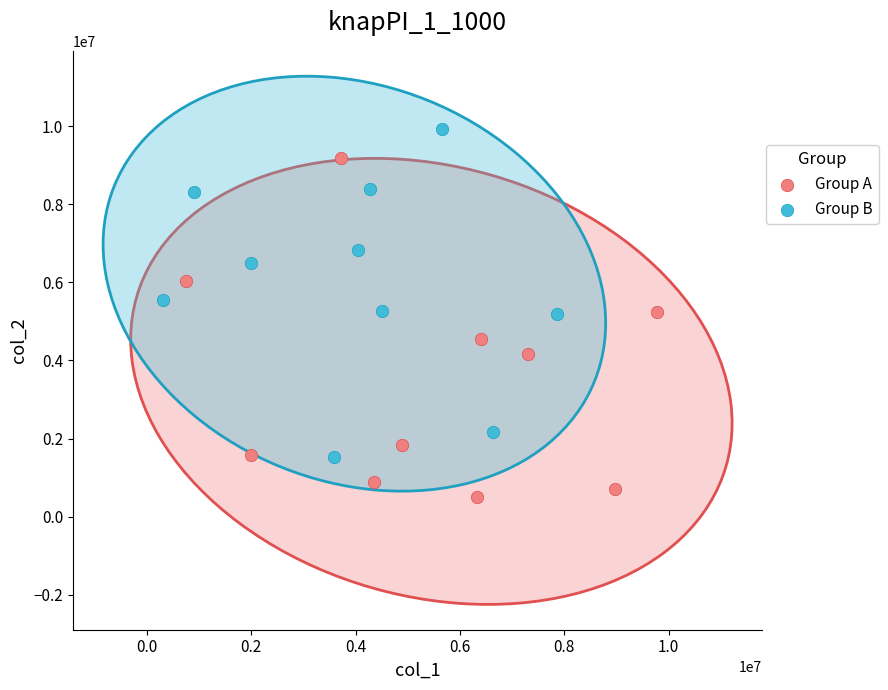

Which series reaches the maximum Y coordinate?

Group B